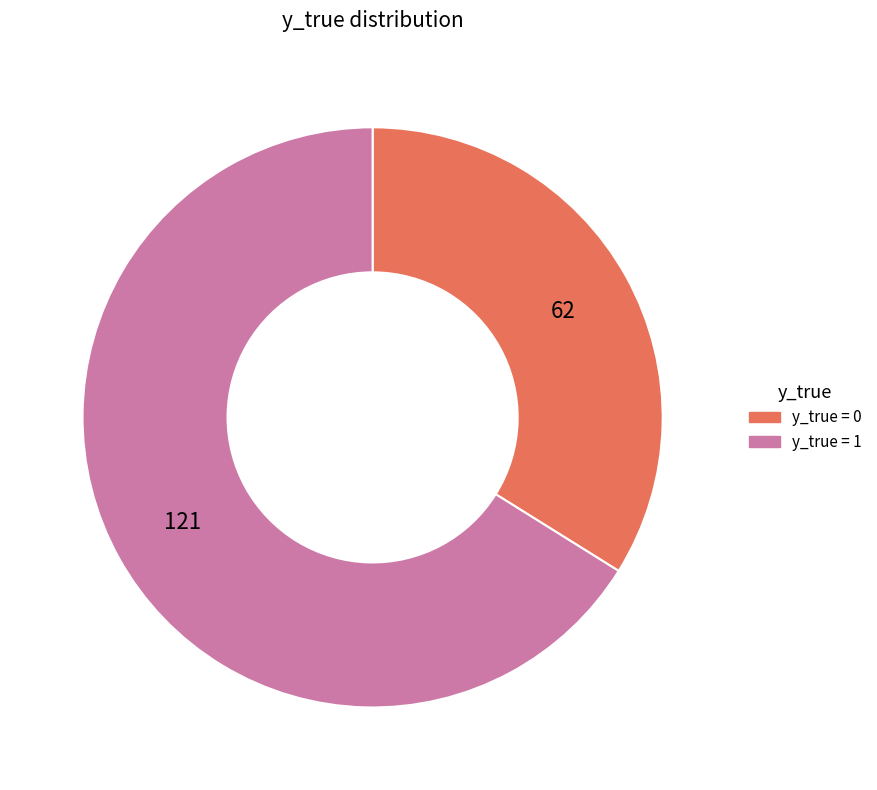

Which category accounts for the majority?

y_true = 1